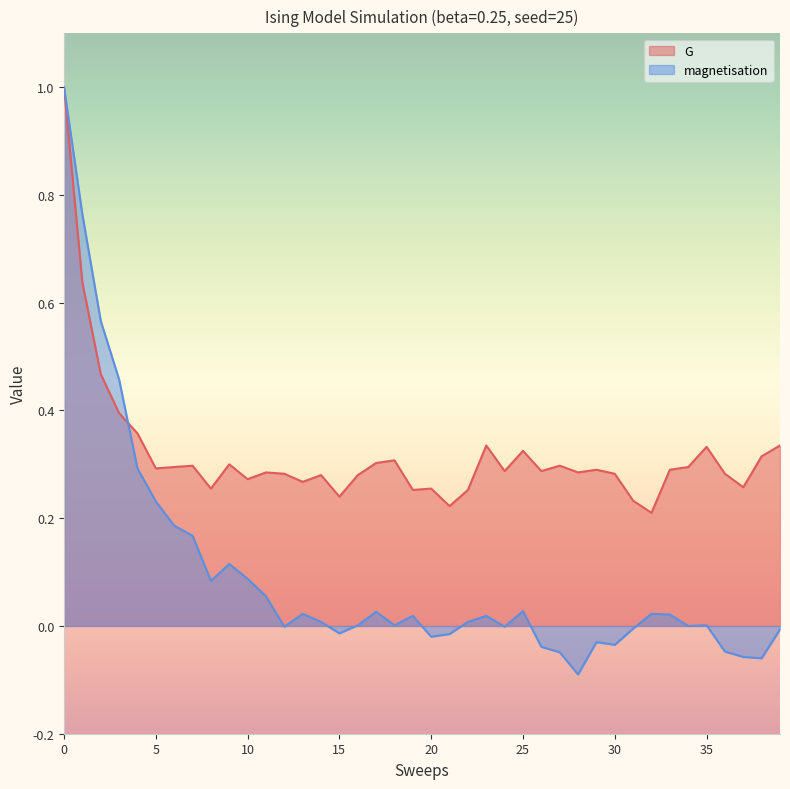

Reading left to right, list all the values displayed in this chart.

G: 1.0	0.6	0.5	0.4	0.4	0.3	0.3	0.3	0.3	0.3	0.3	0.3	0.3	0.3	0.3	0.2	0.3	0.3	0.3	0.3	0.3	0.2	0.3	0.3	0.3	0.3	0.3	0.3	0.3	0.3	0.3	0.2	0.2	0.3	0.3	0.3	0.3	0.3	0.3	0.3
magnetisation: 1.0	0.8	0.6	0.5	0.3	0.2	0.2	0.2	0.1	0.1	0.1	0.1	-0.0	0.0	0.0	-0.0	0.0	0.0	0.0	0.0	-0.0	-0.0	0.0	0.0	-0.0	0.0	-0.0	-0.0	-0.1	-0.0	-0.0	-0.0	0.0	0.0	0.0	0.0	-0.0	-0.1	-0.1	-0.0